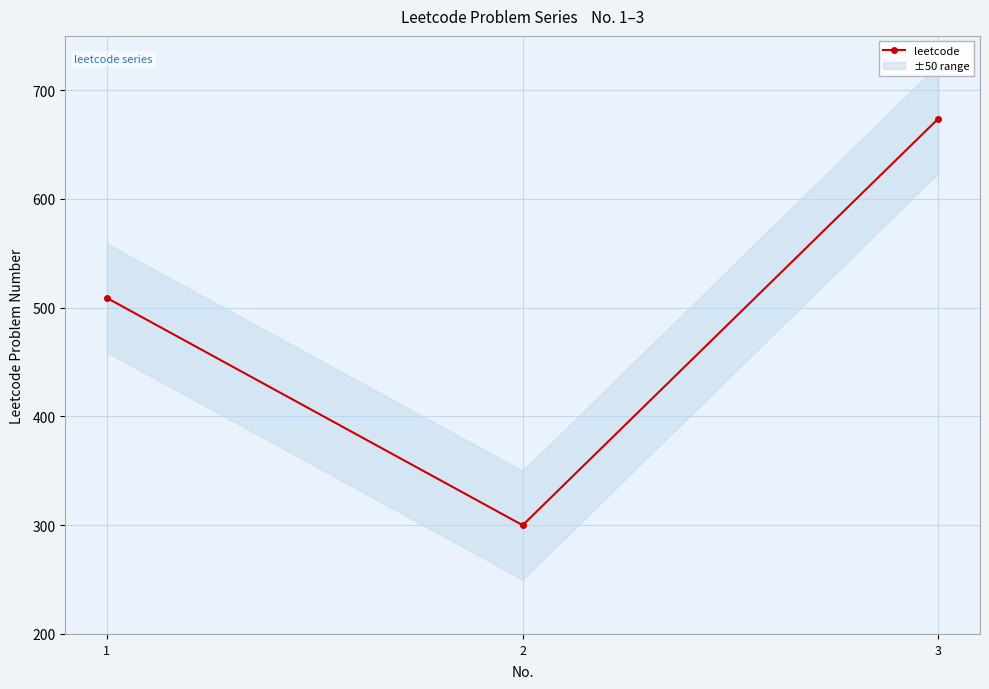

Is this an area chart (filled region under the line)?

No